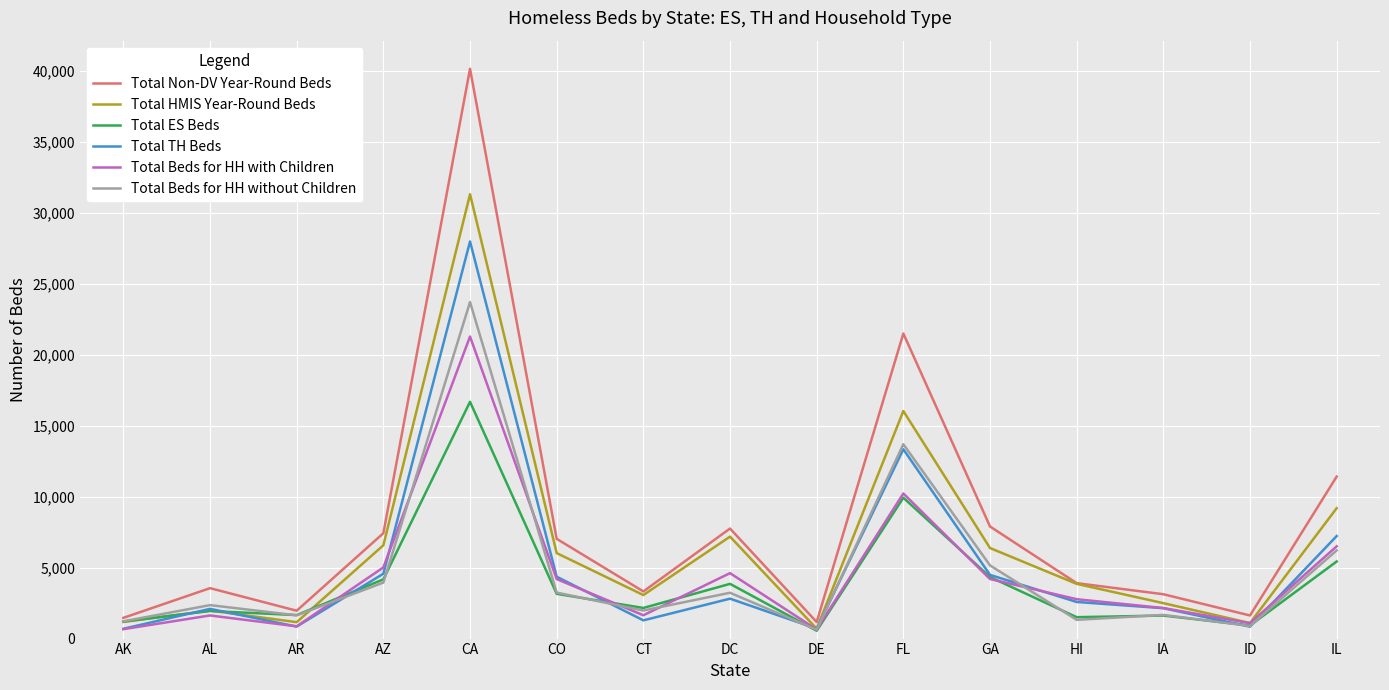

What are all the series names shown in the legend?

Total Non-DV Year-Round Beds, Total HMIS Year-Round Beds, Total ES Beds, Total TH Beds, Total Beds for HH with Children, Total Beds for HH without Children